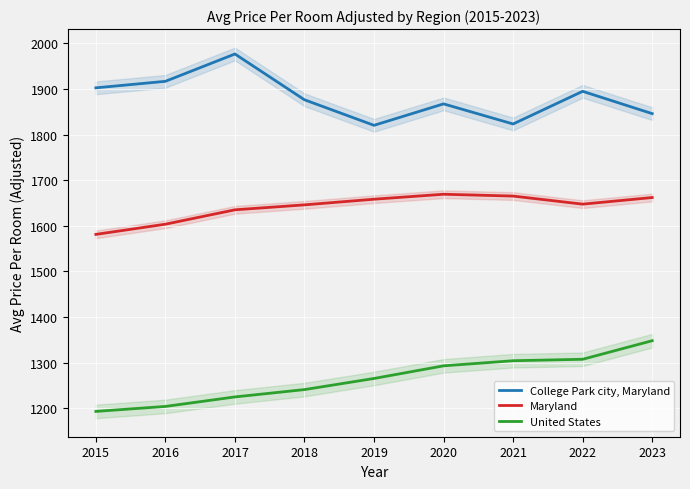

True or false: United States has more than 2 points higher than both neighbors.

False